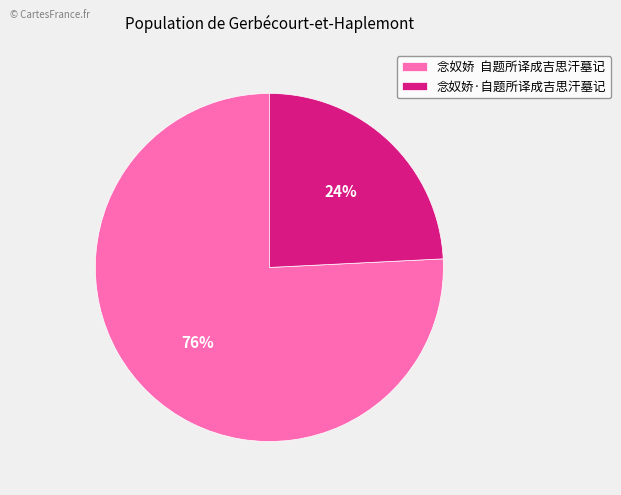

Do 念奴娇 自题所译成吉思汗墓记 and 念奴娇·自题所译成吉思汗墓记 together represent more than half of the pie?

Yes